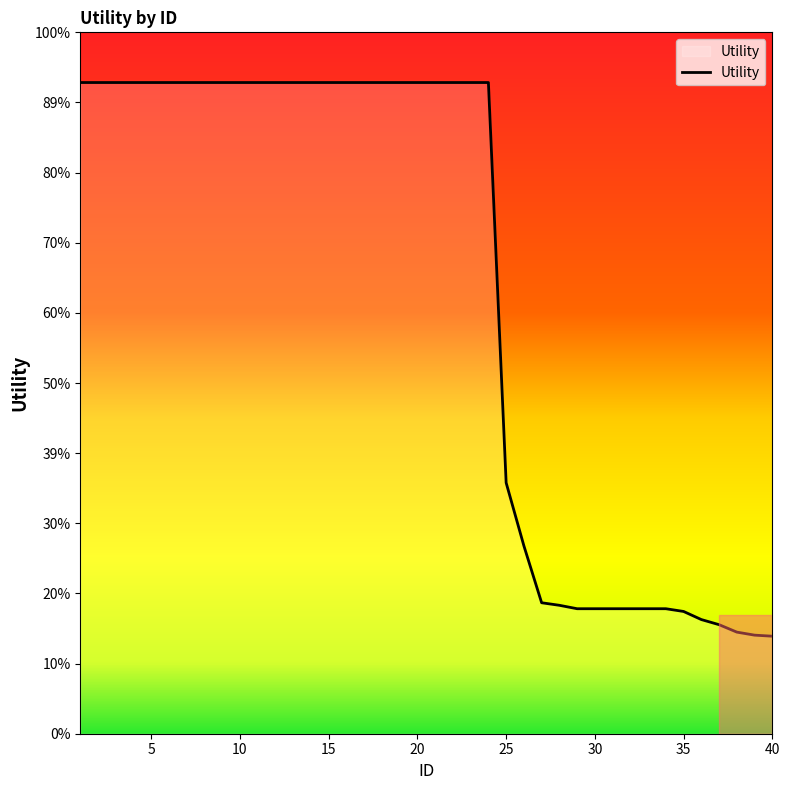

Does the chart display data point markers on the line(s)?

No